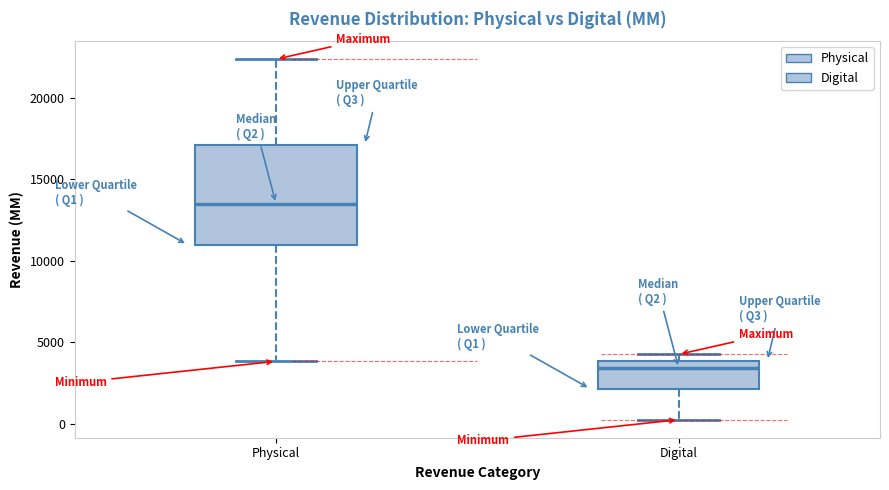

Reading left to right, transcribe this box plot: for each box, give where its median line is, the range the box spans, and where its two whiskers end, as read against the y-axis. The values are not printed on the chart, so give them approximately, as read against the axis.

Physical: median 13500, box 11000 to 17000, whiskers 4000 to 22500
Digital: median 3500, box 2000 to 4000, whiskers 500 to 4500